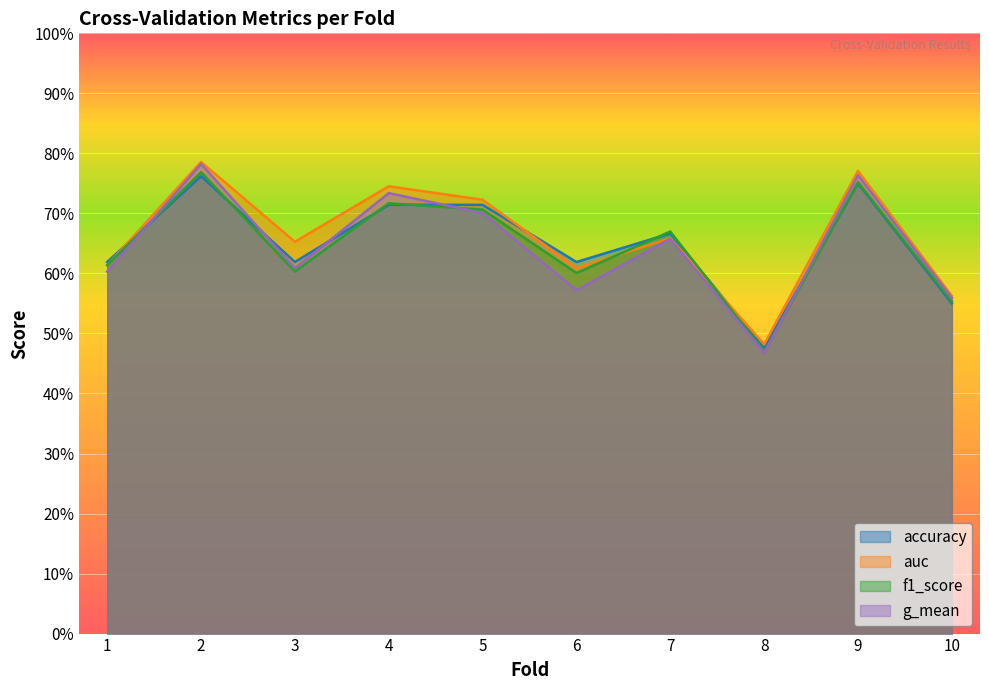

True or false: auc and g_mean intersect in this chart.

False